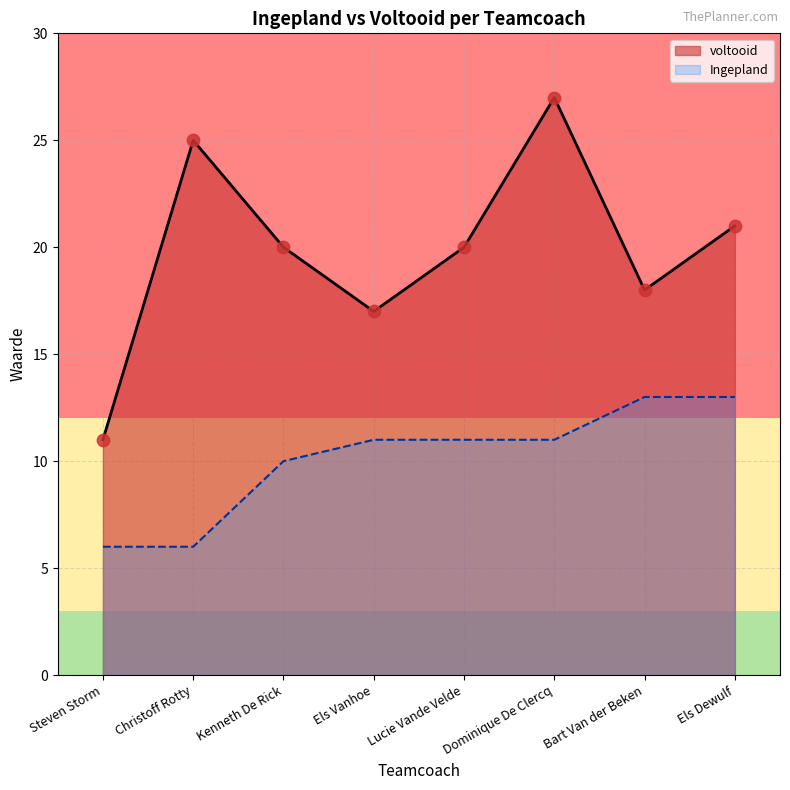

Between Els Vanhoe and Bart Van der Beken, which is larger?

Bart Van der Beken